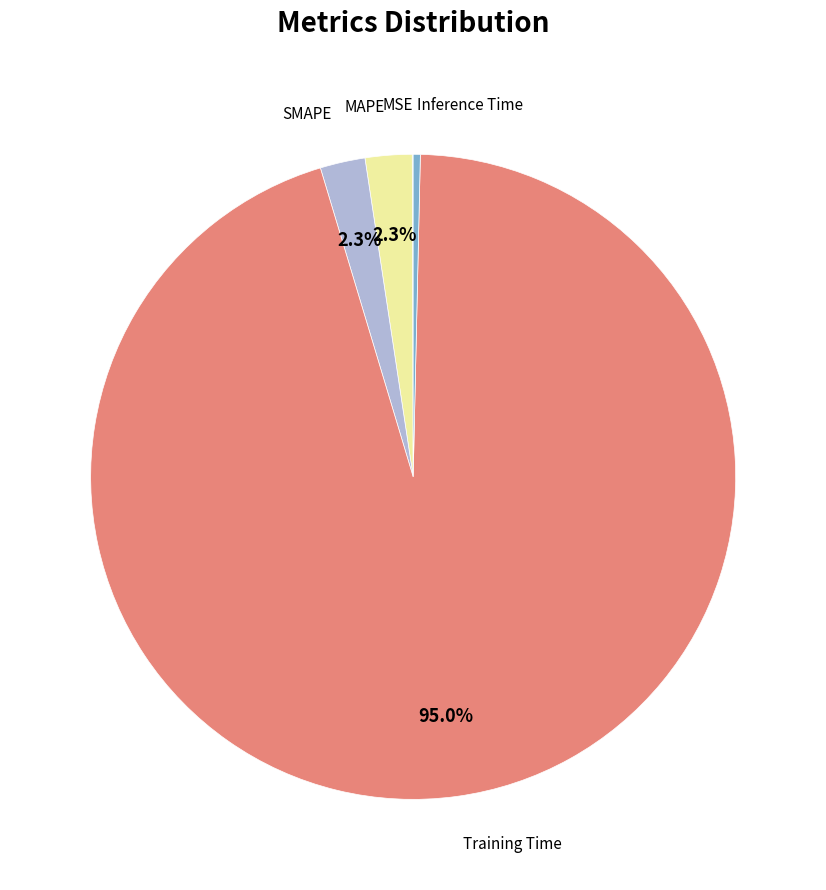

Does any single category account for the majority?

Yes